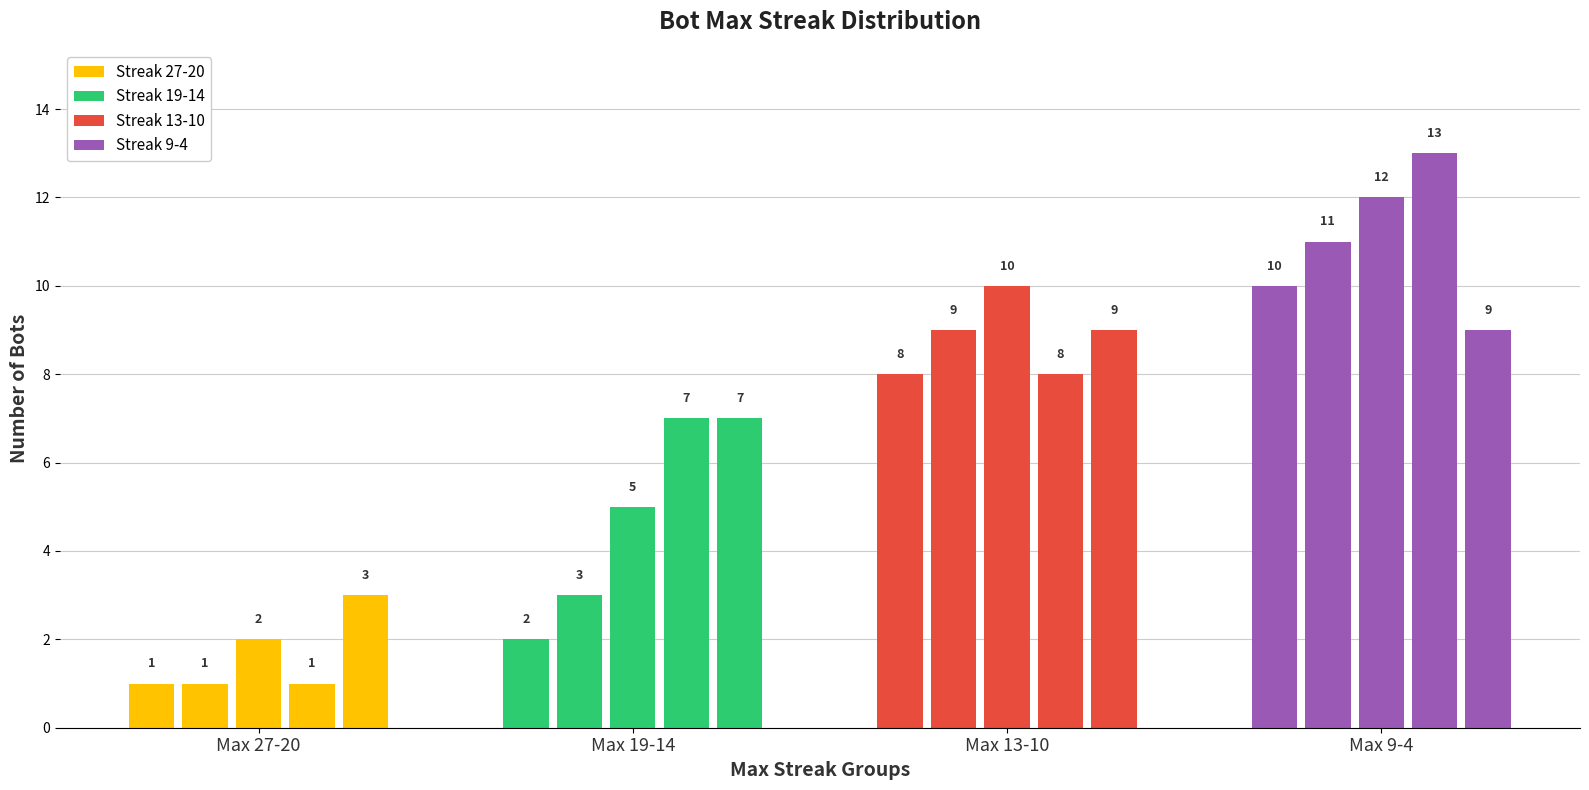

How many bars are there in total?

20